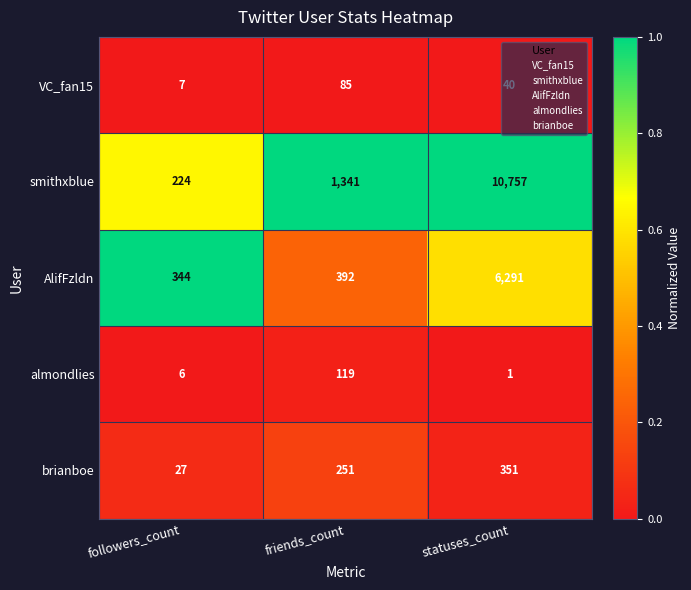

What is the average value of the AlifFzldn series?

2342